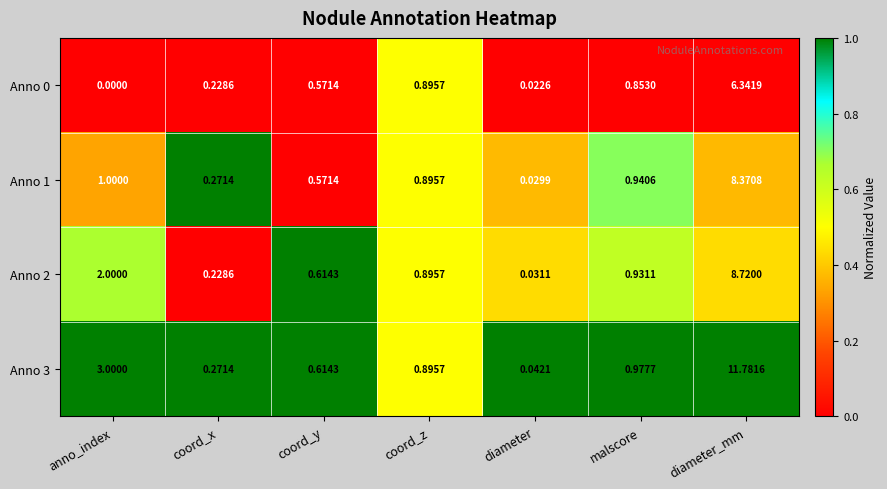

Which category has the lowest value in the Anno 2 series?

diameter